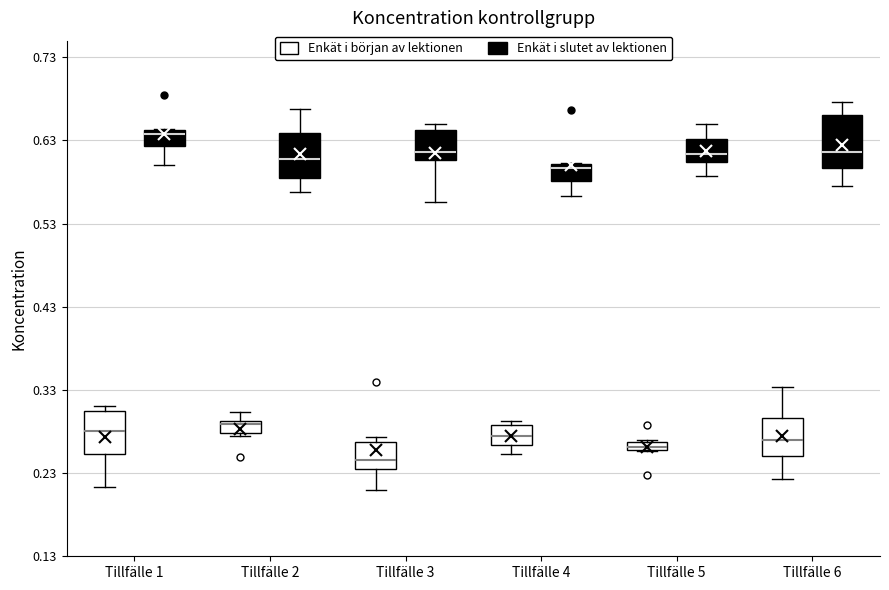

Where does the lower whisker of the box for Tillfälle 1 (Enkät i slutet av lektionen) end on the y-axis? The values are not printed on the chart, so give them approximately, as read against the axis.

0.60